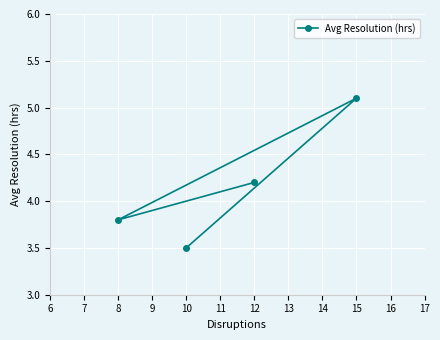

Approximately how many times larger is the value at 10 compared to 15?

0.7